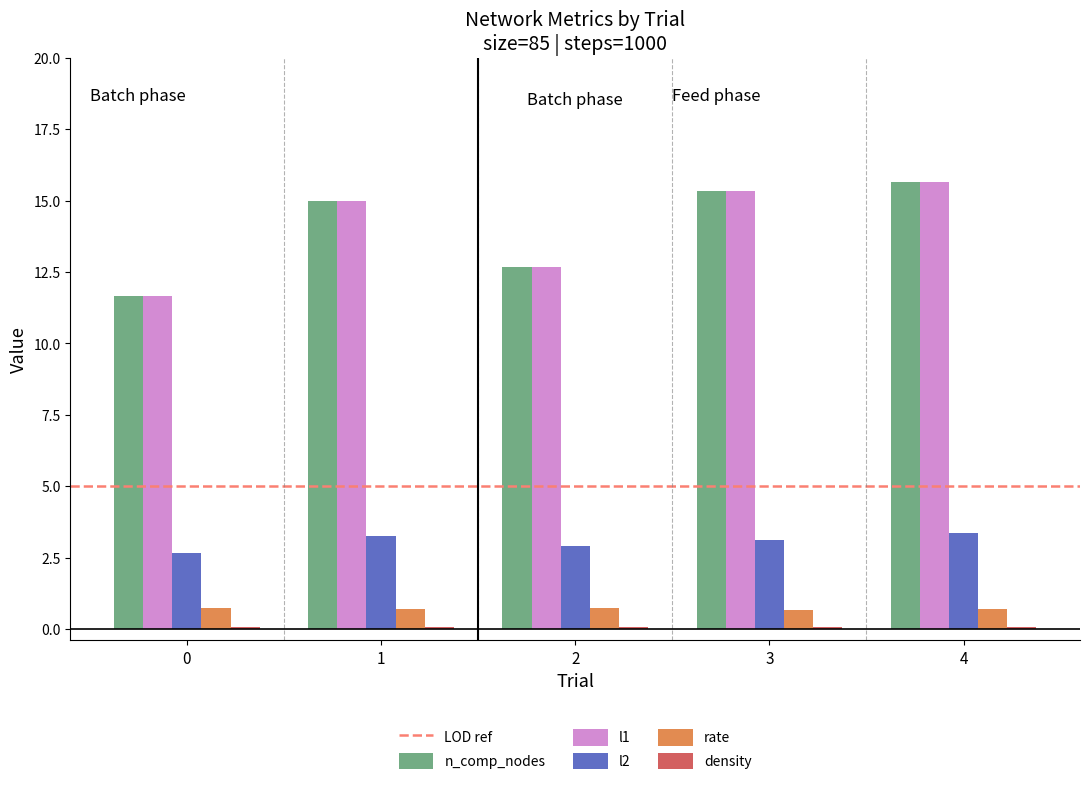

True or false: l1 has a value of 15.0 at 1.

True